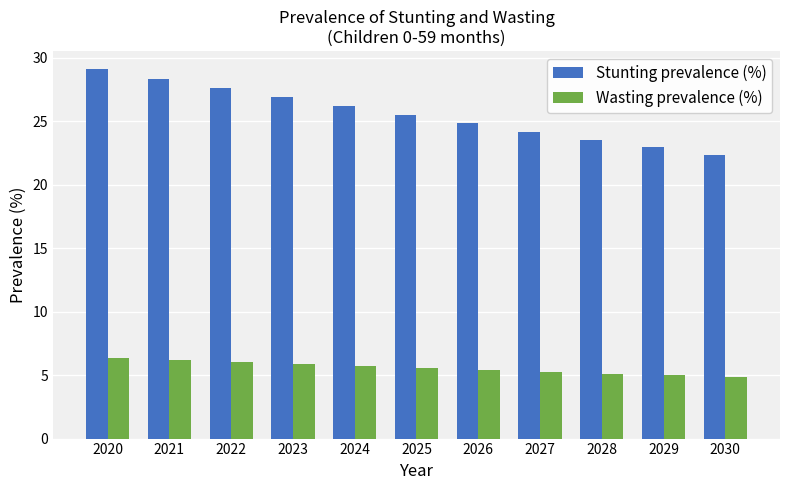

Where does the Stunting prevalence (%) series first go above 25?

2020